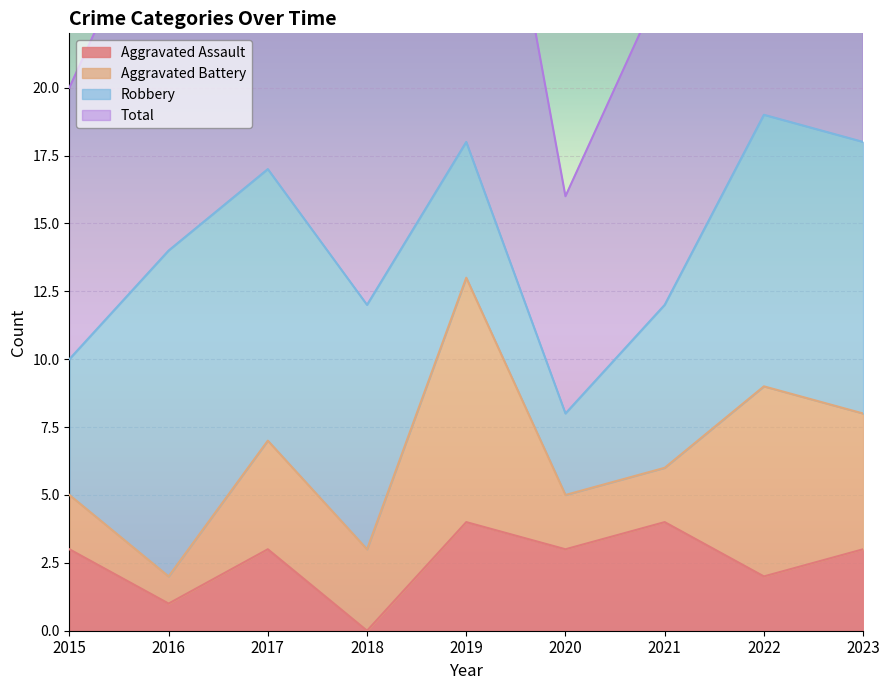

At which label does Aggravated Assault first exceed 3?

2019